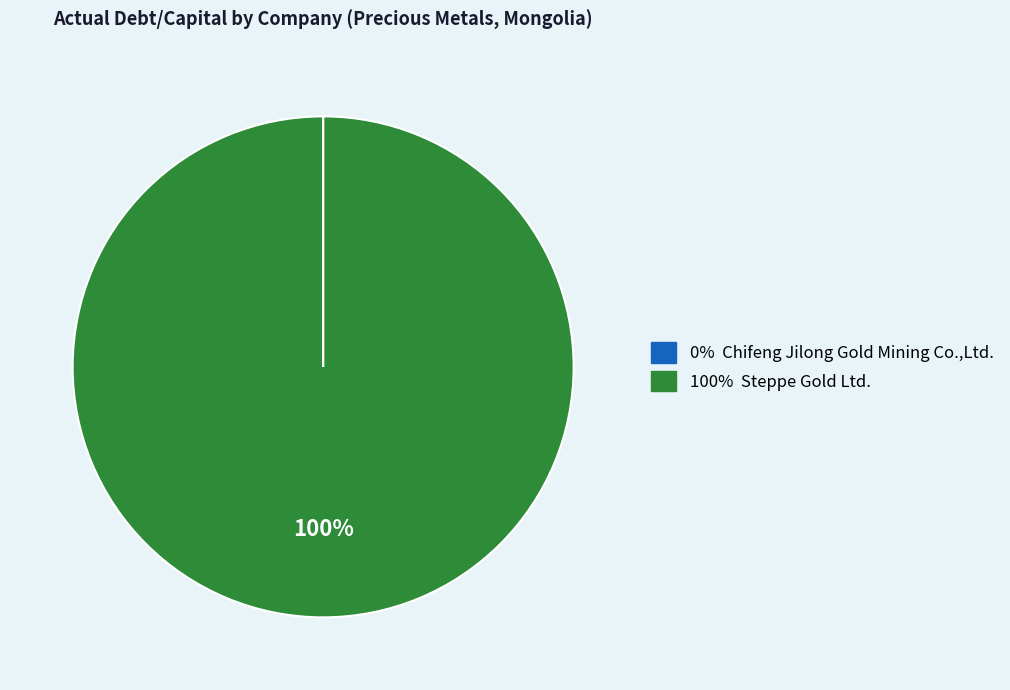

To the nearest percent, what is the difference between the largest and smallest slice percentages?

100%